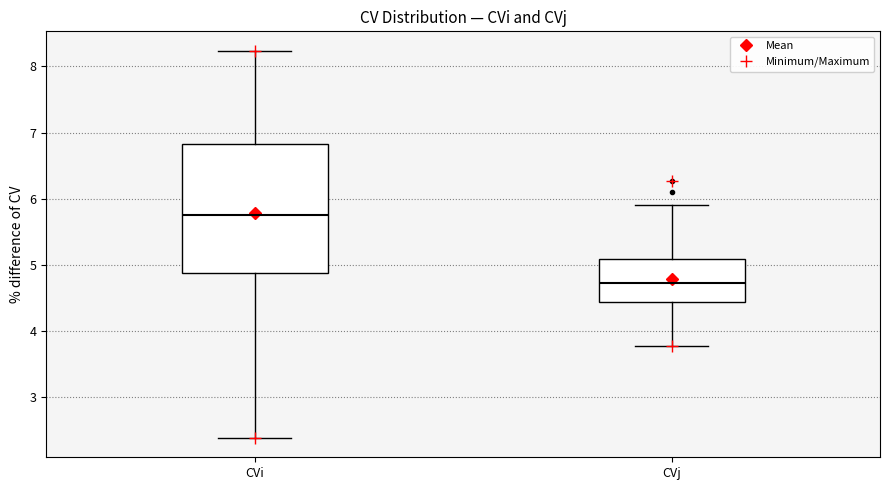

Which box's median line is the highest?

CVi